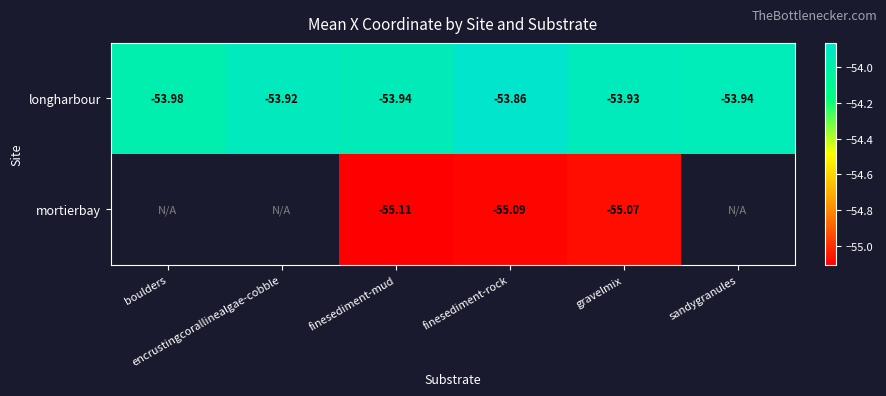

Is the value of mortierbay at sandygranules greater than the value of longharbour at sandygranules?

No